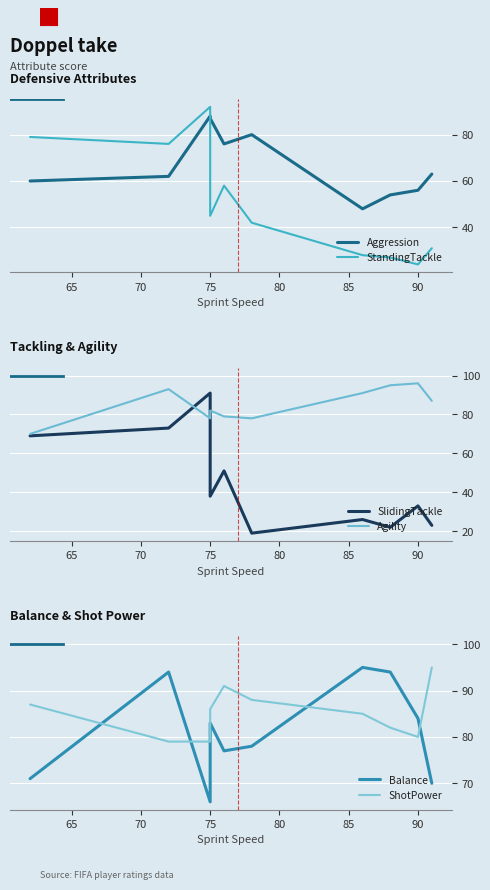

Reading left to right, extract all data points from this chart.

Aggression: 60	62	88	87	76	80	48	54	56	63
StandingTackle: 79	76	92	45	58	42	28	27	24	31
SlidingTackle: 69	73	91	38	51	19	26	22	33	23
Agility: 70	93	78	82	79	78	91	95	96	87
Balance: 71	94	66	83	77	78	95	94	84	70
ShotPower: 87	79	79	86	91	88	85	82	80	95